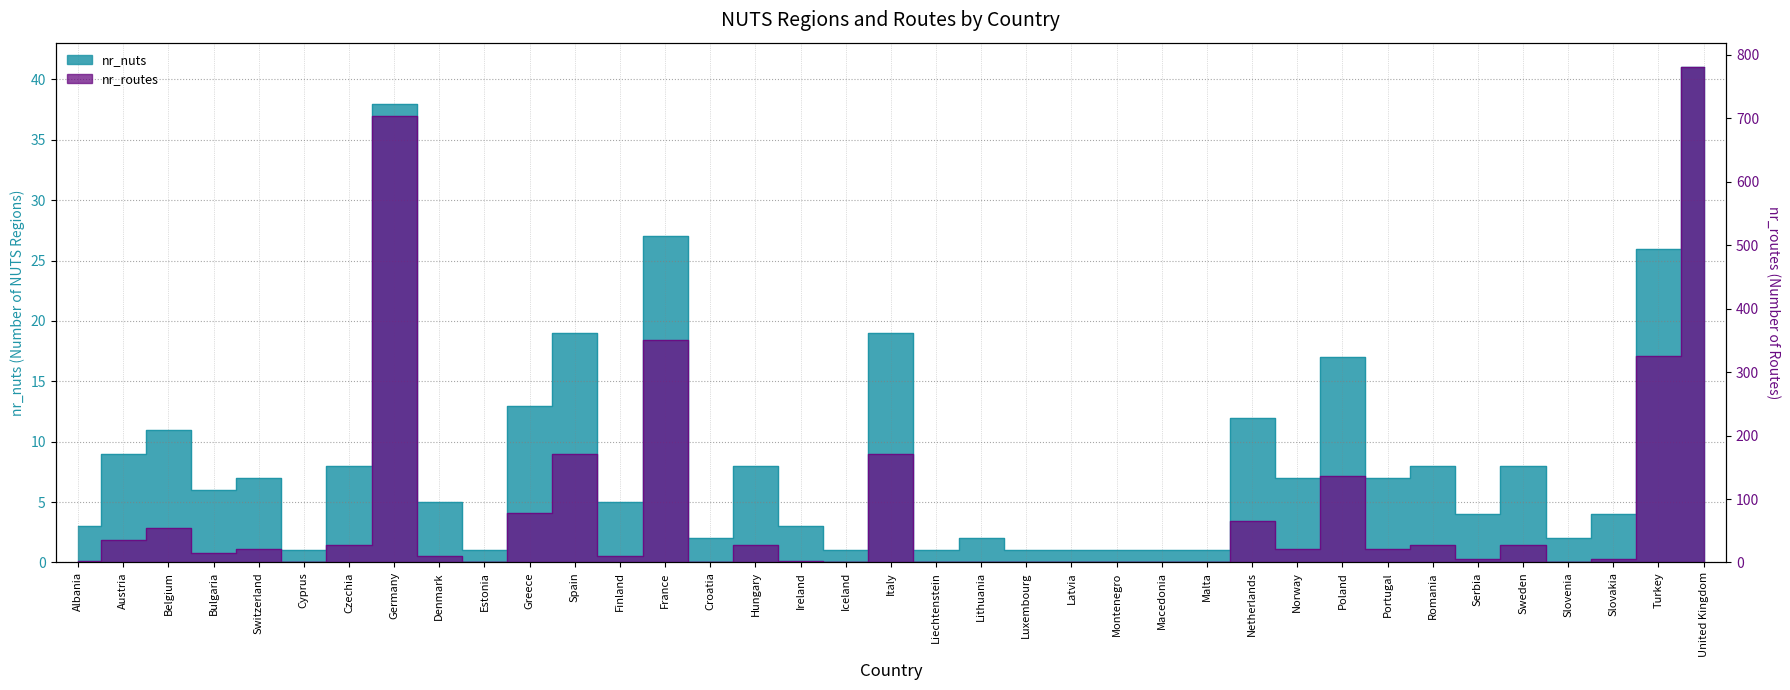

Reading right to left, transcribe all the data shown in this chart.

nr_nuts: United Kingdom=41	Turkey=26	Slovakia=4	Slovenia=2	Sweden=8	Serbia=4	Romania=8	Portugal=7	Poland=17	Norway=7	Netherlands=12	Malta=1	Macedonia=1	Montenegro=1	Latvia=1	Luxembourg=1	Lithuania=2	Liechtenstein=1	Italy=19	Iceland=1	Ireland=3	Hungary=8	Croatia=2	France=27	Finland=5	Spain=19	Greece=13	Estonia=1	Denmark=5	Germany=38	Czechia=8	Cyprus=1	Switzerland=7	Bulgaria=6	Belgium=11	Austria=9	Albania=3
nr_routes: United Kingdom=780	Turkey=325	Slovakia=6	Slovenia=1	Sweden=28	Serbia=6	Romania=28	Portugal=21	Poland=136	Norway=21	Netherlands=66	Malta=0	Macedonia=0	Montenegro=0	Latvia=0	Luxembourg=0	Lithuania=1	Liechtenstein=0	Italy=171	Iceland=0	Ireland=3	Hungary=28	Croatia=1	France=351	Finland=10	Spain=171	Greece=78	Estonia=0	Denmark=10	Germany=703	Czechia=28	Cyprus=0	Switzerland=21	Bulgaria=15	Belgium=55	Austria=36	Albania=3